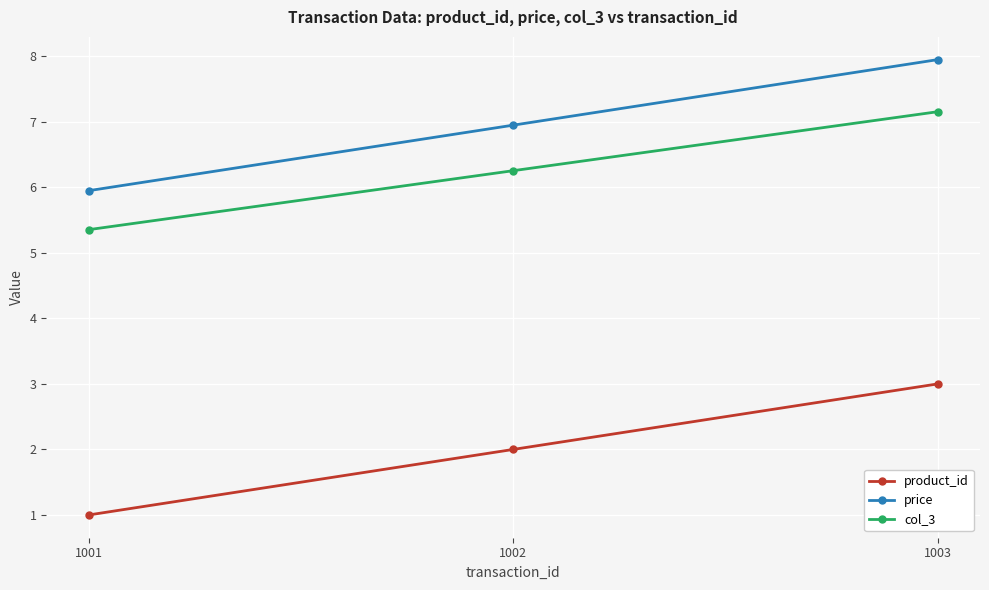

List the labels in order of col_3 value, smallest first.

1001, 1002, 1003